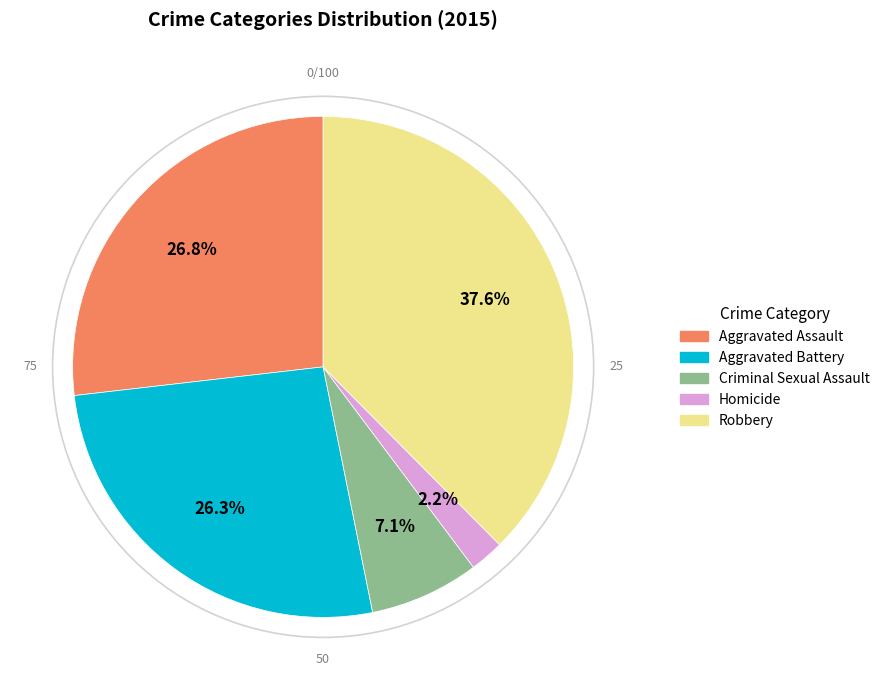

What is the ratio of the value at Robbery to the value at Criminal Sexual Assault?

5.3